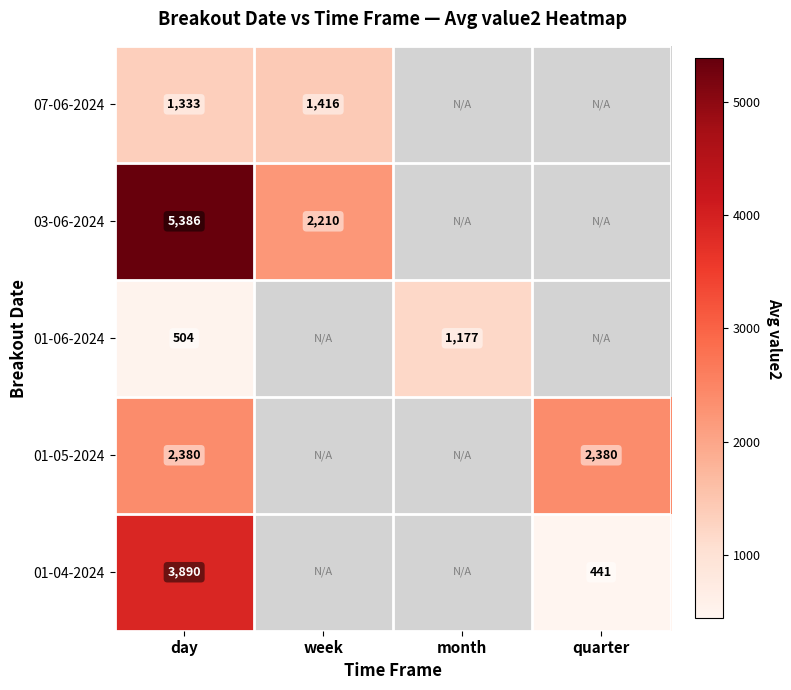

True or false: 03-06-2024 has a value of 749.1 at week.

False